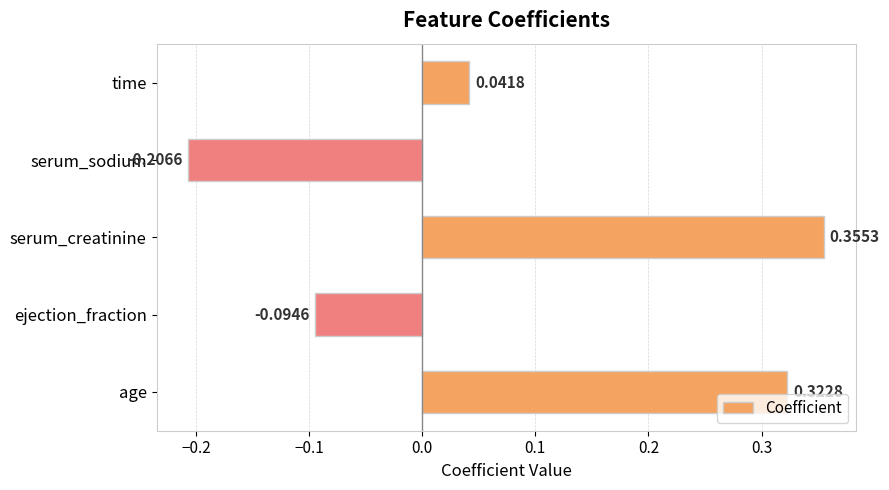

Where is the data nearest to the value 0?

time